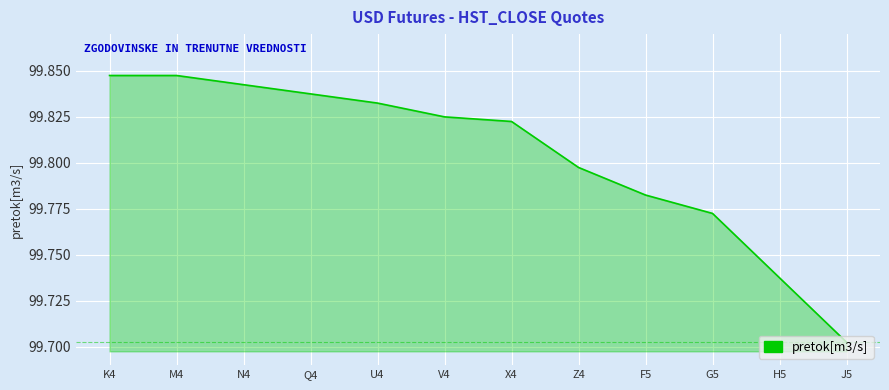

Is it true that the value at K4 is 61.5?

False